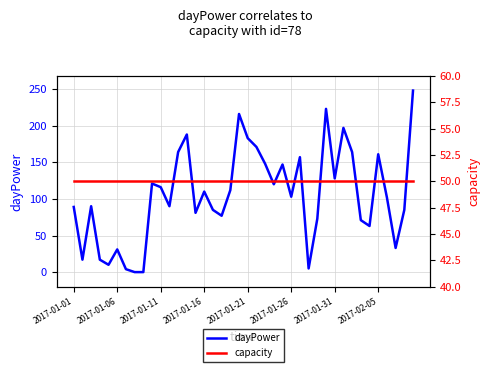

What is the difference between the highest and lowest values at 27?

45